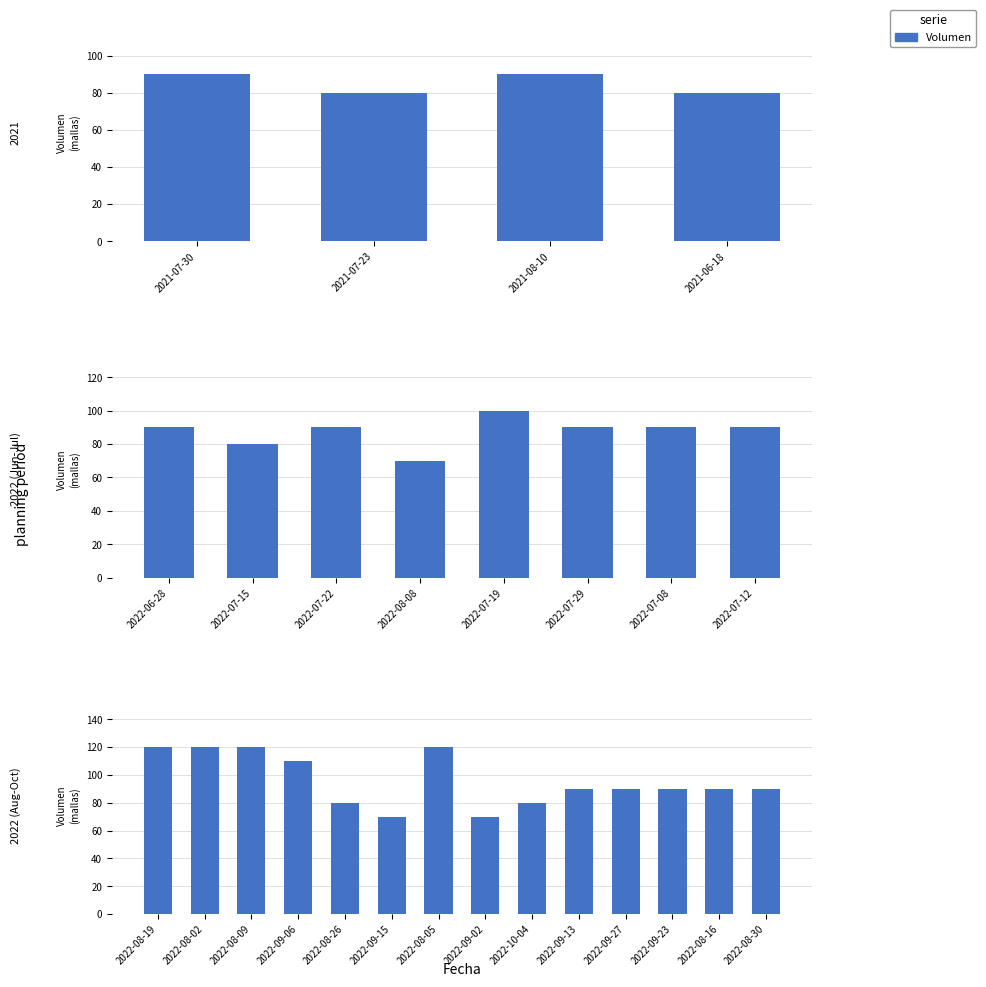

Count the number of categories in the chart.

14